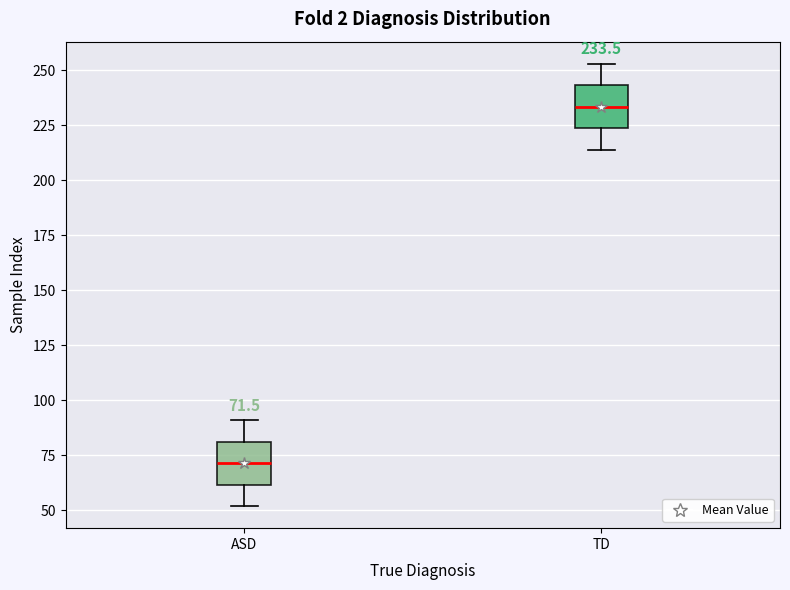

Which box's median line is the highest?

TD